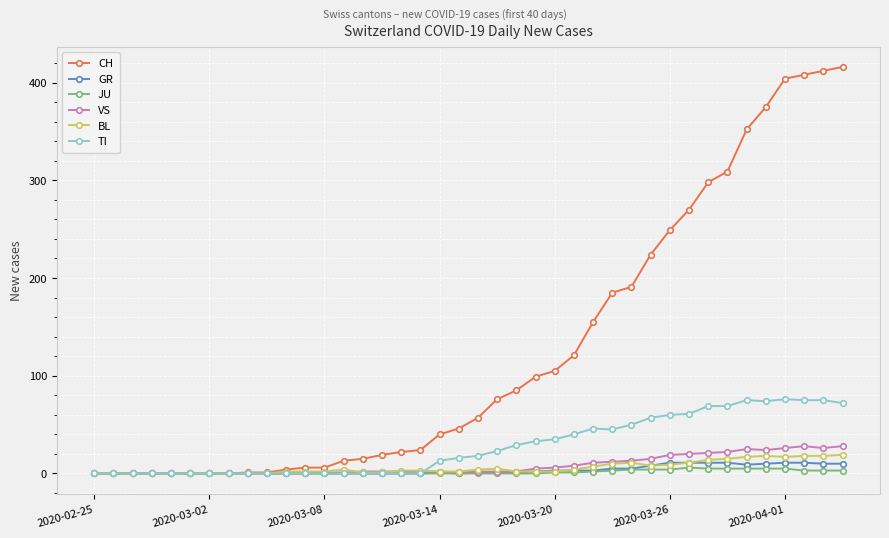

True or false: BL has more than 1 points higher than both neighbors.

True